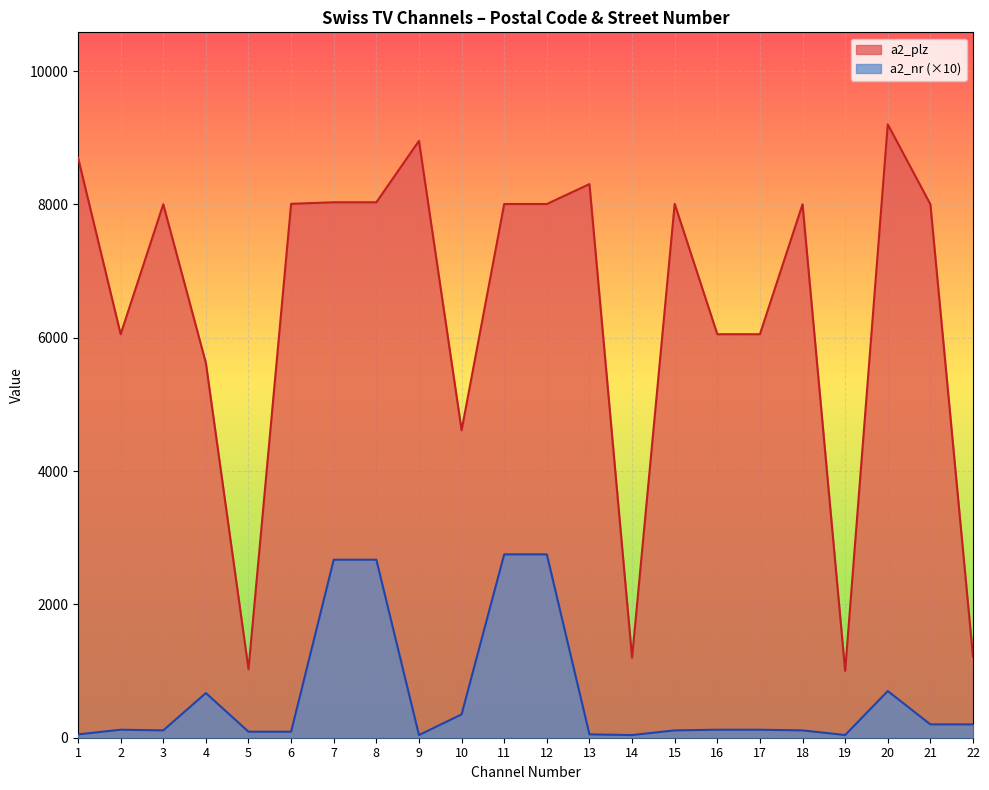

Which series has the largest range (max minus min)?

a2_plz